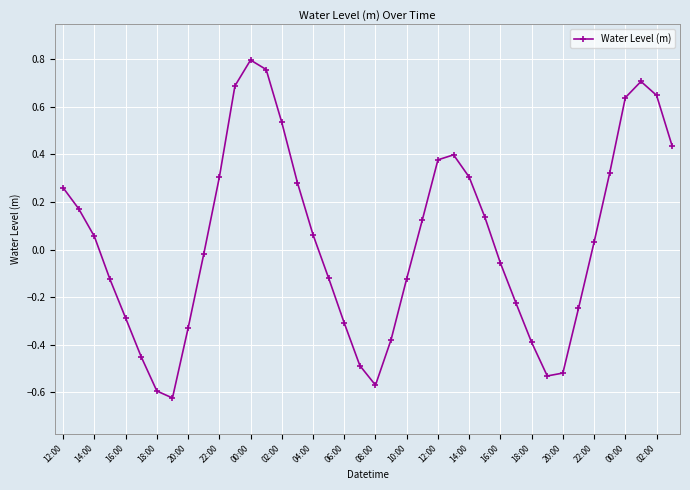

What is the value of the 12th point from the left?

0.7